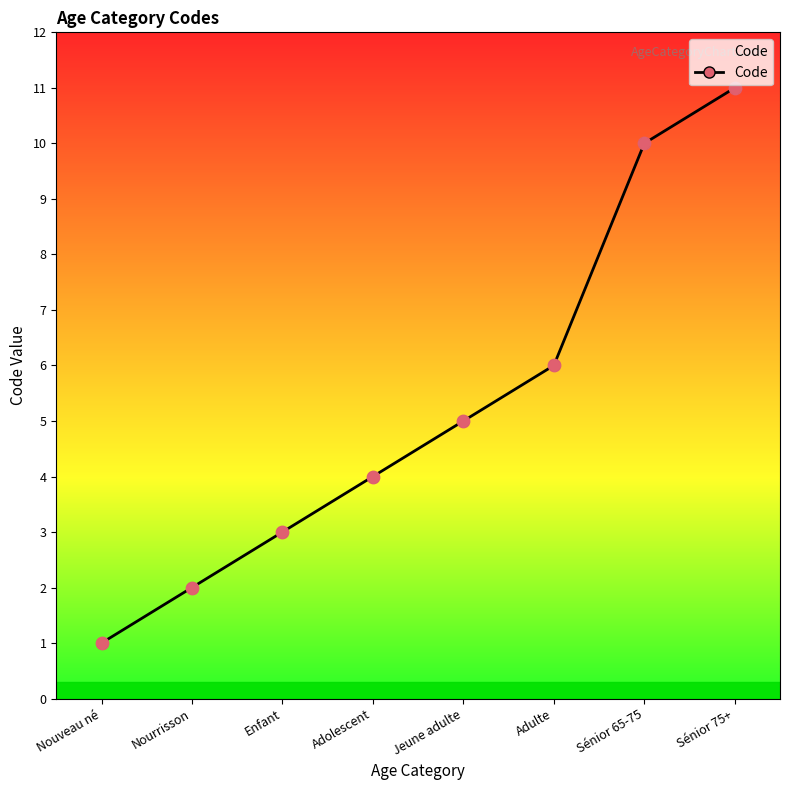

What is the change in value from Enfant to Adulte?

+3